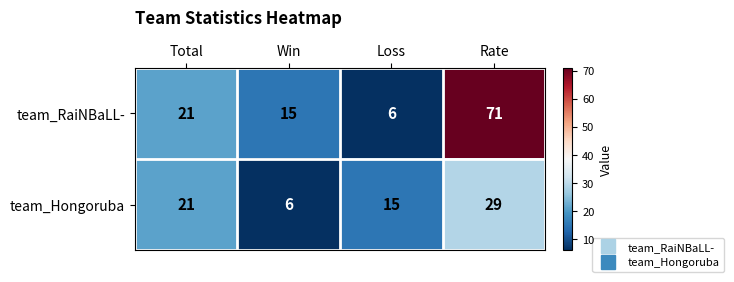

Reading left to right, what are all the values shown in this chart?

team_RaiNBaLL-: Total=21	Win=15	Loss=6	Rate=71
team_Hongoruba: Total=21	Win=6	Loss=15	Rate=29